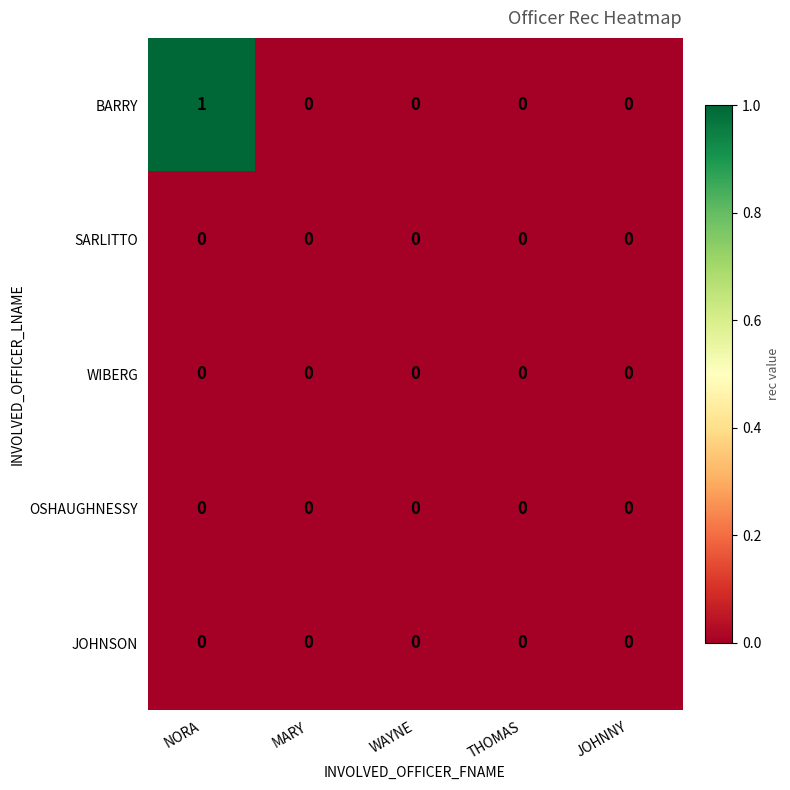

What is the greatest value displayed?

1